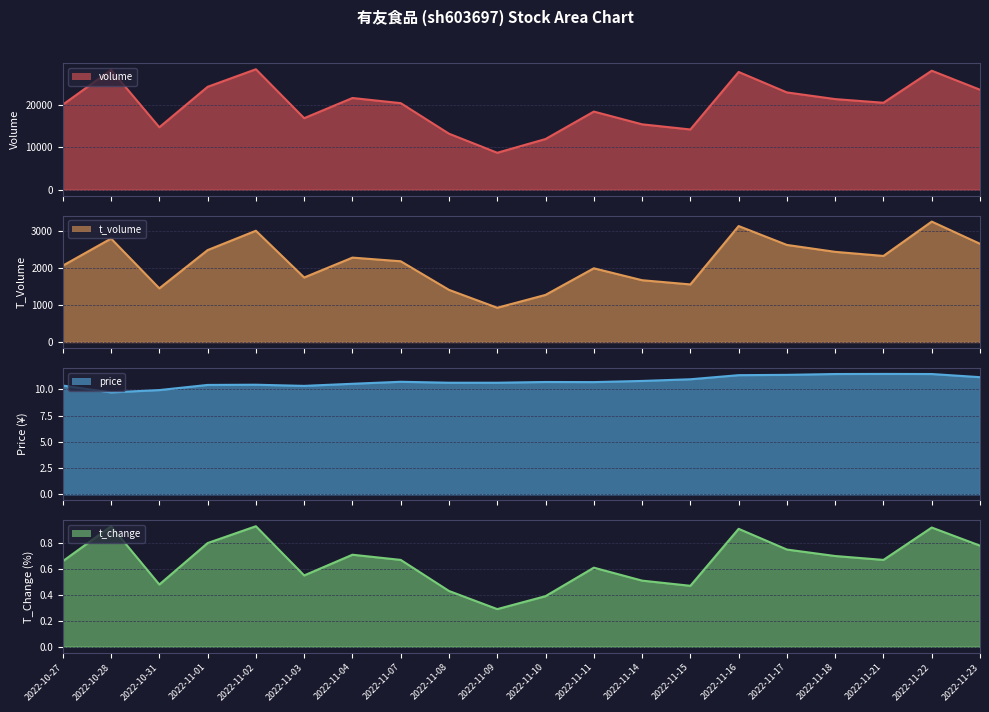

What are all the series names shown in the legend?

volume, t_volume, price, t_change